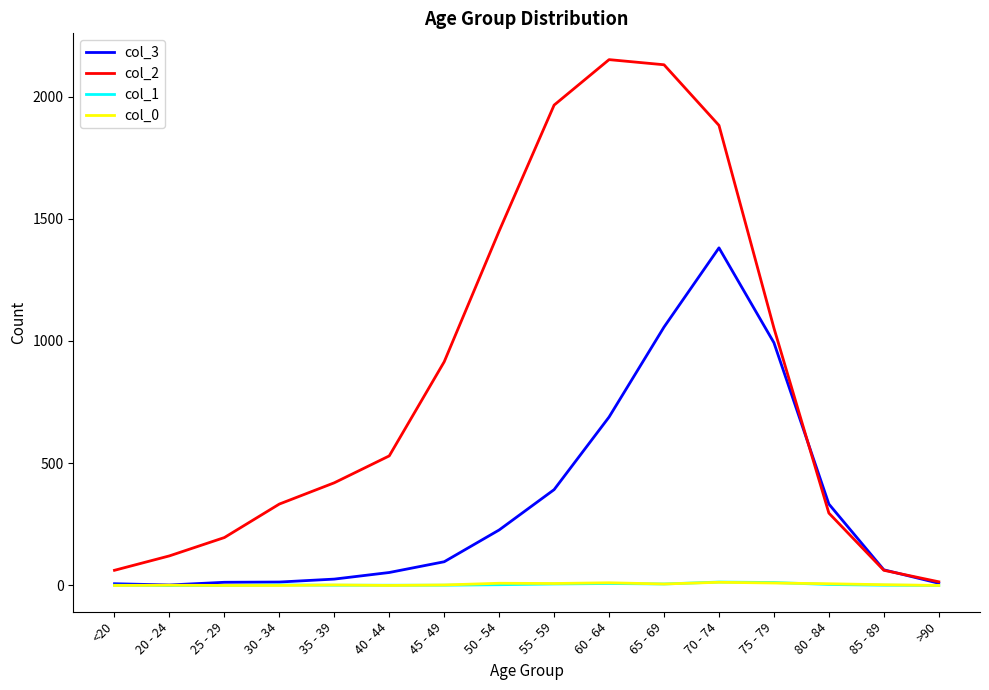

What is the average value of the col_3 series?

335